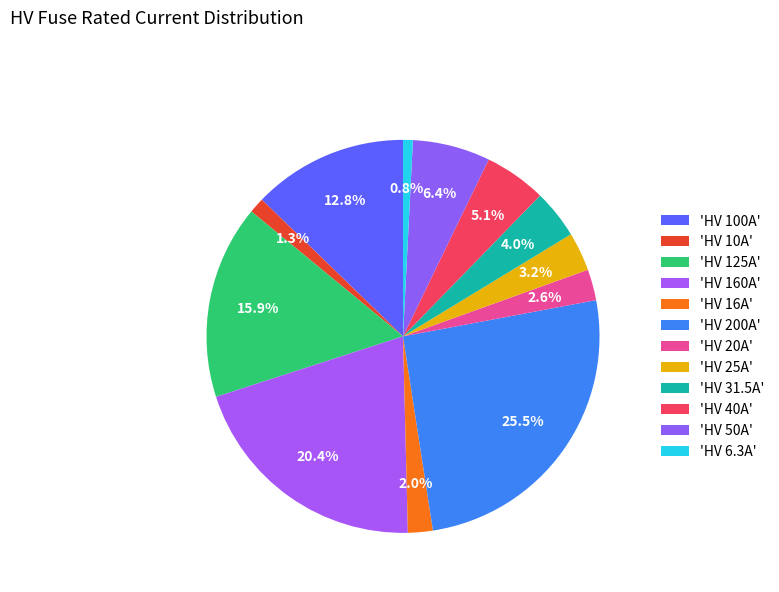

How many slices are in this pie chart?

12